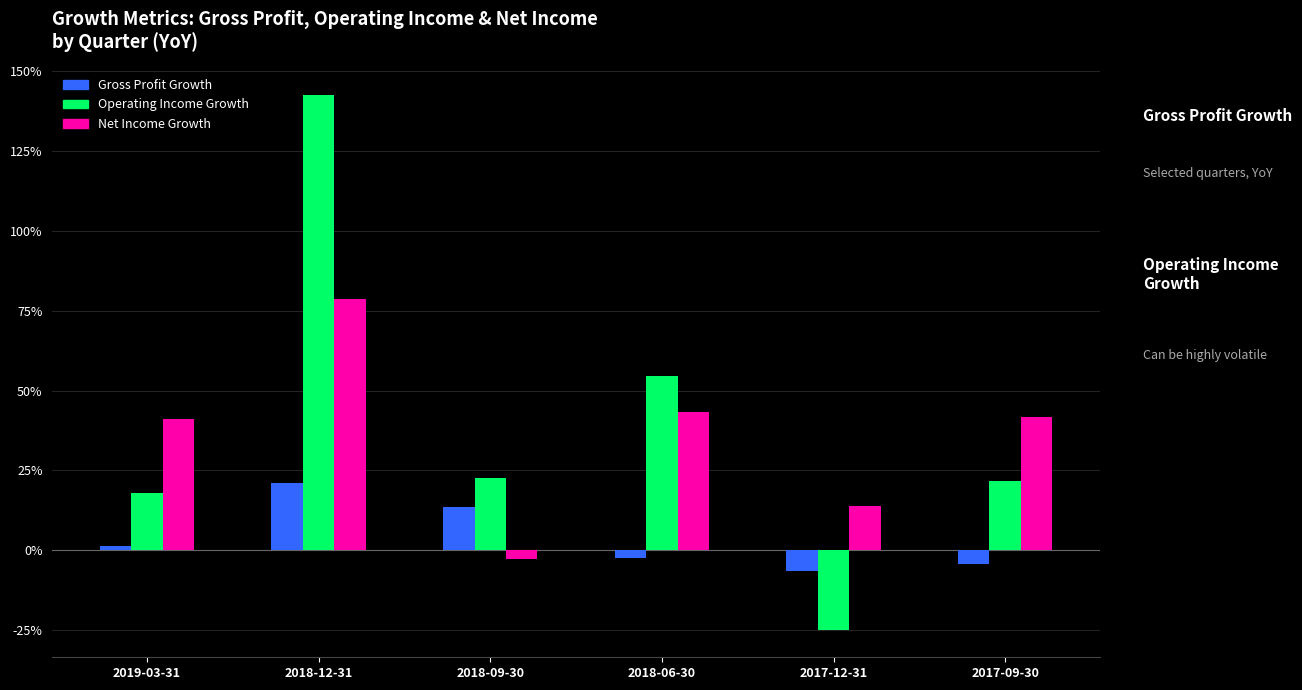

List the labels in order of Operating Income Growth value, smallest first.

2017-12-31, 2019-03-31, 2017-09-30, 2018-09-30, 2018-06-30, 2018-12-31